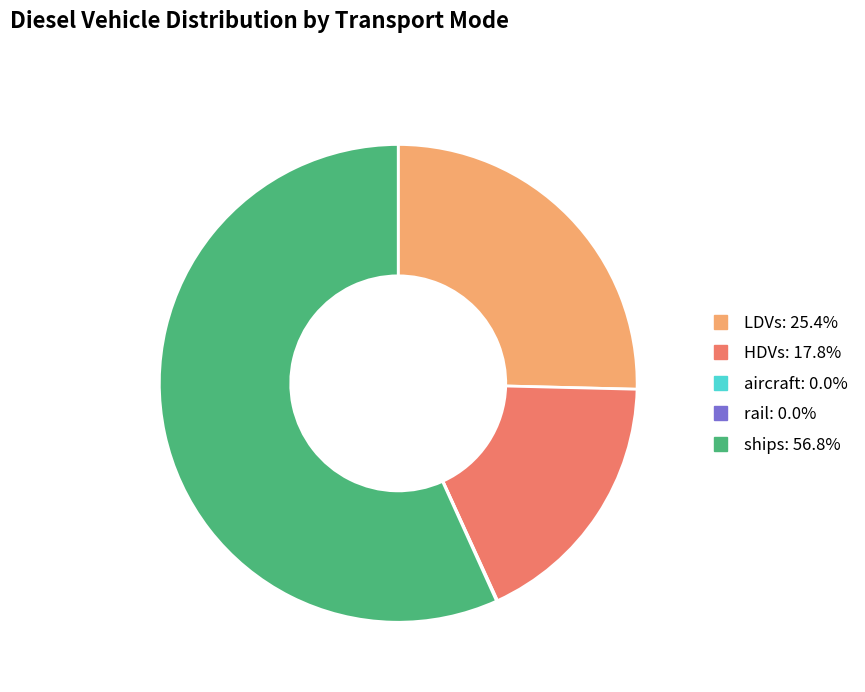

Is ships: 56.8% the majority of the pie?

Yes